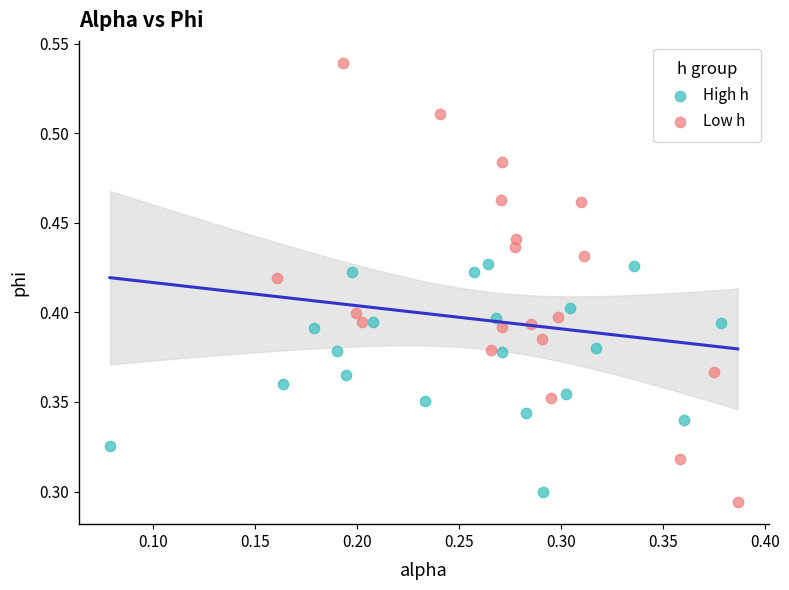

Which series contains the highest Y value?

Low h